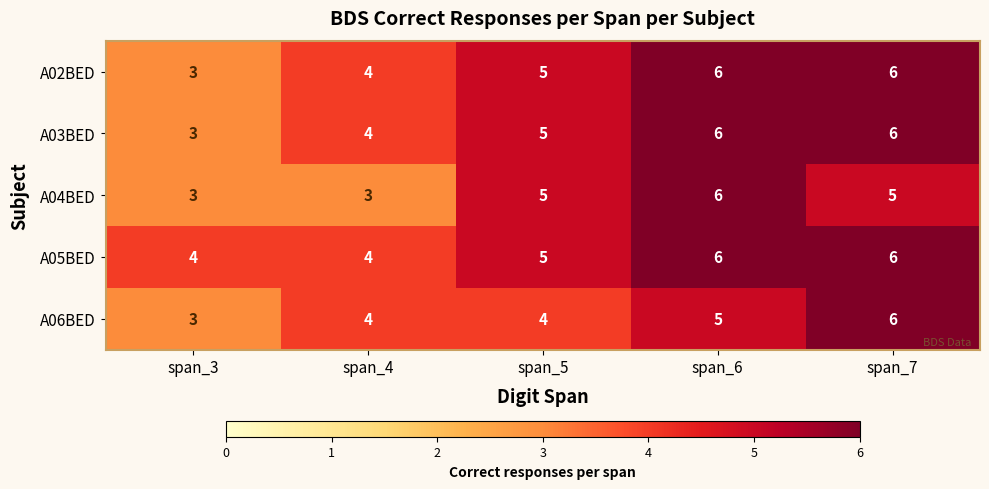

The value of A05BED at span_7 is 6. True or false?

True